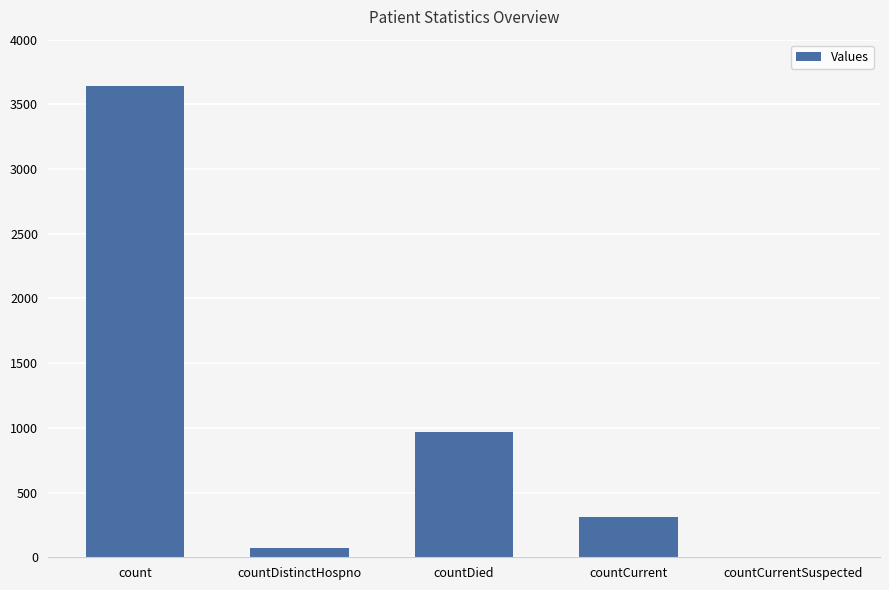

What is the ratio of the value at count to the value at countDied?

3.8